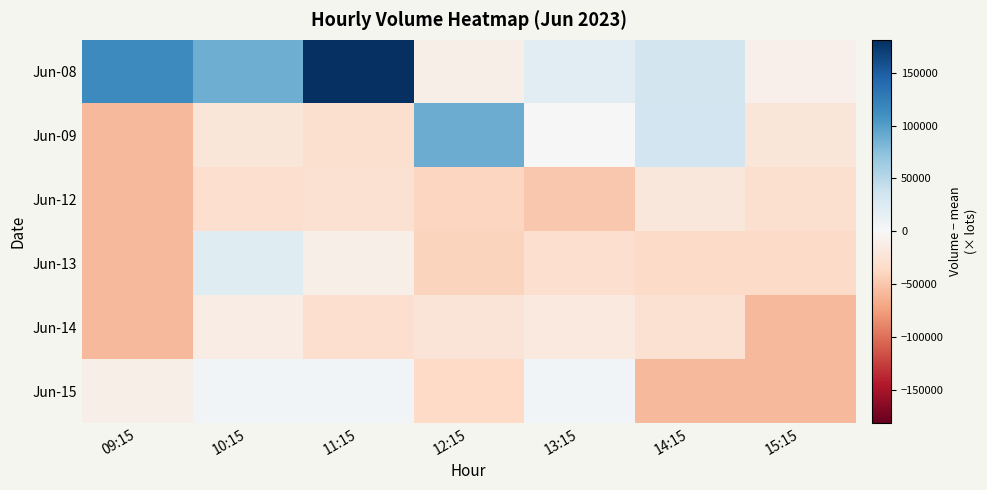

Rank the series by their maximum value, from highest to lowest.

Jun-08, Jun-09, Jun-13, Jun-15, Jun-14, Jun-12